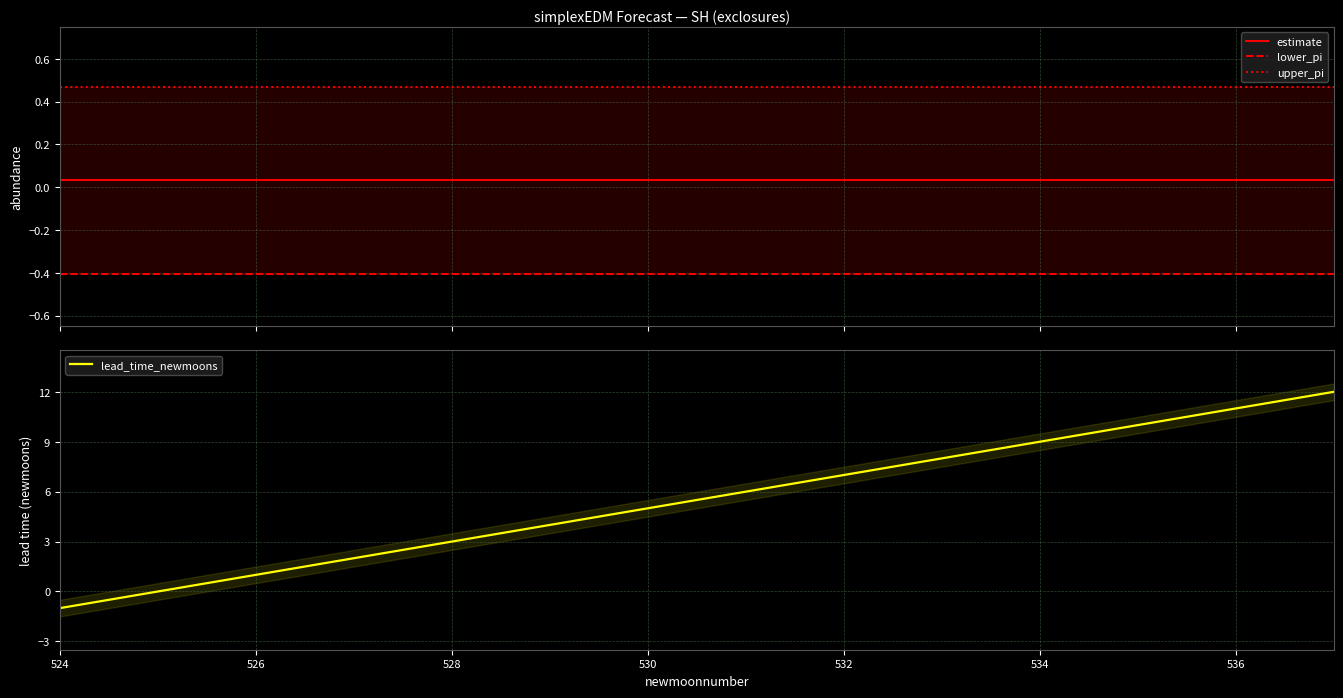

Reading left to right, transcribe all the data shown in this chart.

estimate: 0.0	0.0	0.0	0.0	0.0	0.0	0.0	0.0	0.0	0.0	0.0	0.0	0.0	0.0
lower_pi: -0.4	-0.4	-0.4	-0.4	-0.4	-0.4	-0.4	-0.4	-0.4	-0.4	-0.4	-0.4	-0.4	-0.4
upper_pi: 0.5	0.5	0.5	0.5	0.5	0.5	0.5	0.5	0.5	0.5	0.5	0.5	0.5	0.5
lead_time_newmoons: -1.0	0.0	1.0	2.0	3.0	4.0	5.0	6.0	7.0	8.0	9.0	10.0	11.0	12.0